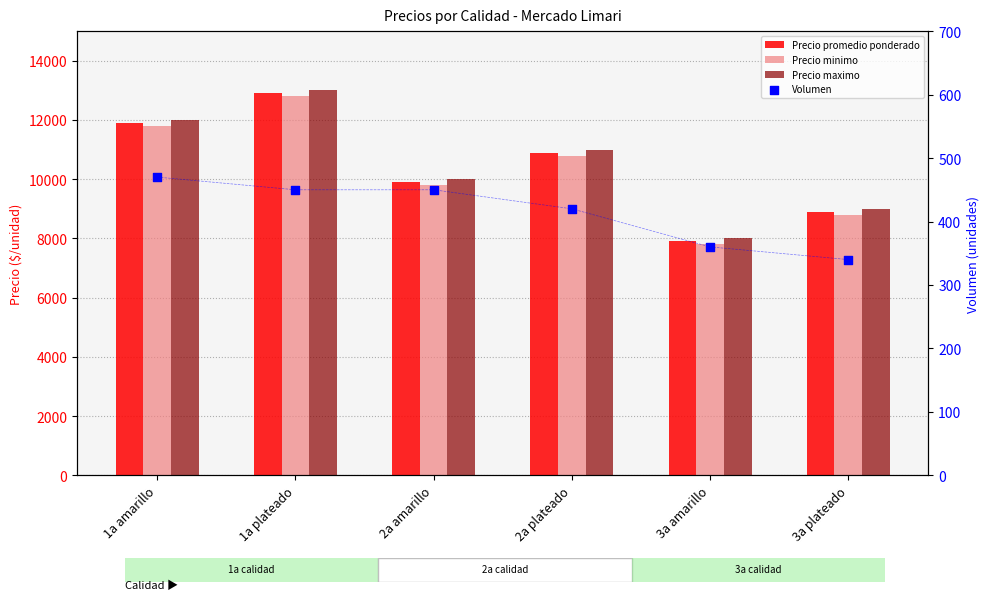

At how many categories does at least one series exceed 6658?

6